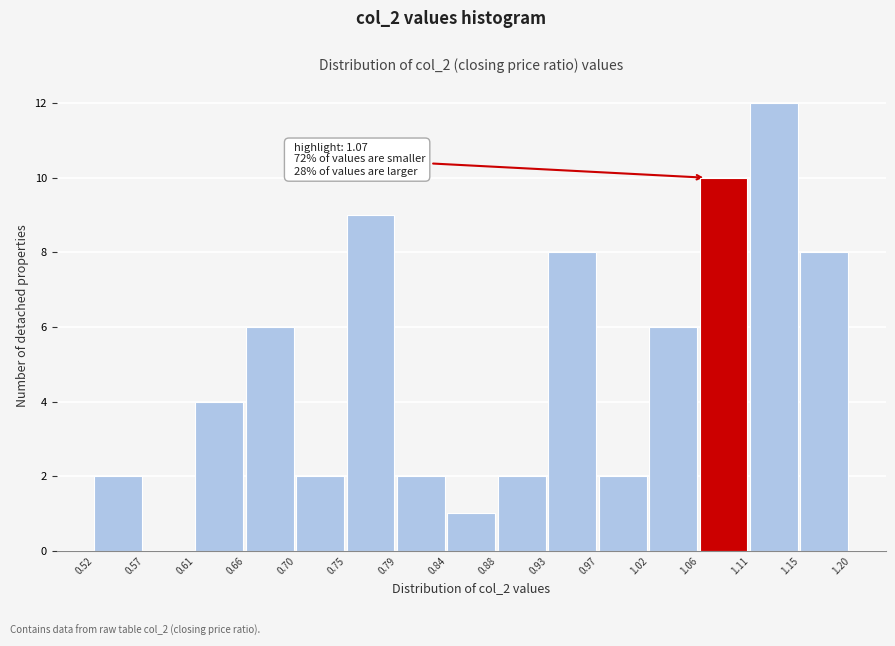

Over which range of the x-axis is the bar tallest?

1.11 to 1.15